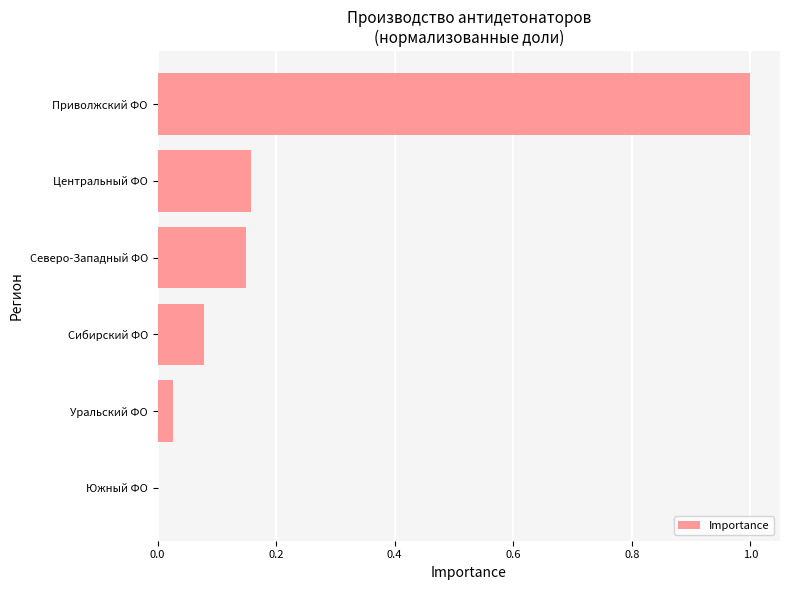

The chart shows a value of 0.0 at Уральский ФО. True or false?

True